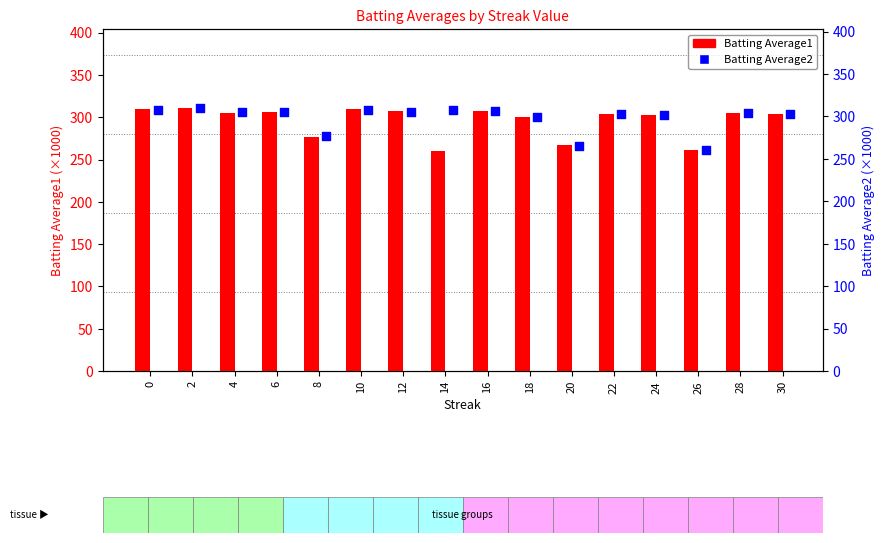

Which series contains the highest Y value?

Batting Average1